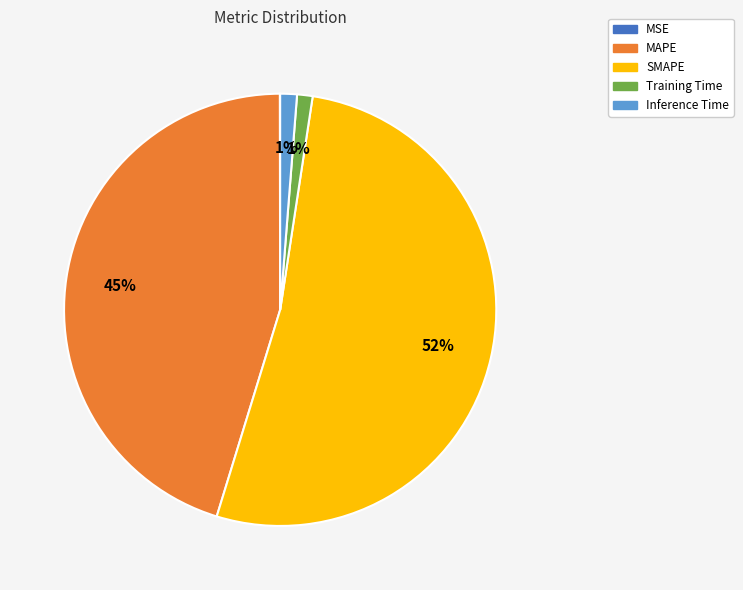

To the nearest percent, what portion does MAPE represent?

45%